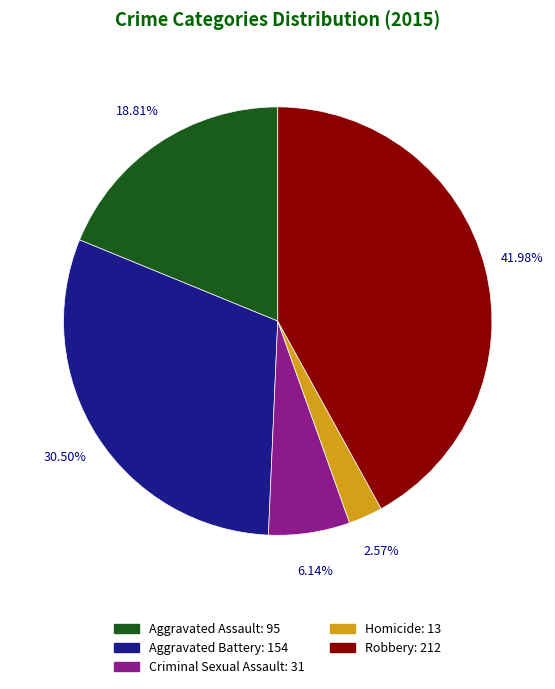

What portion of the pie excludes Aggravated Assault?

81.2%